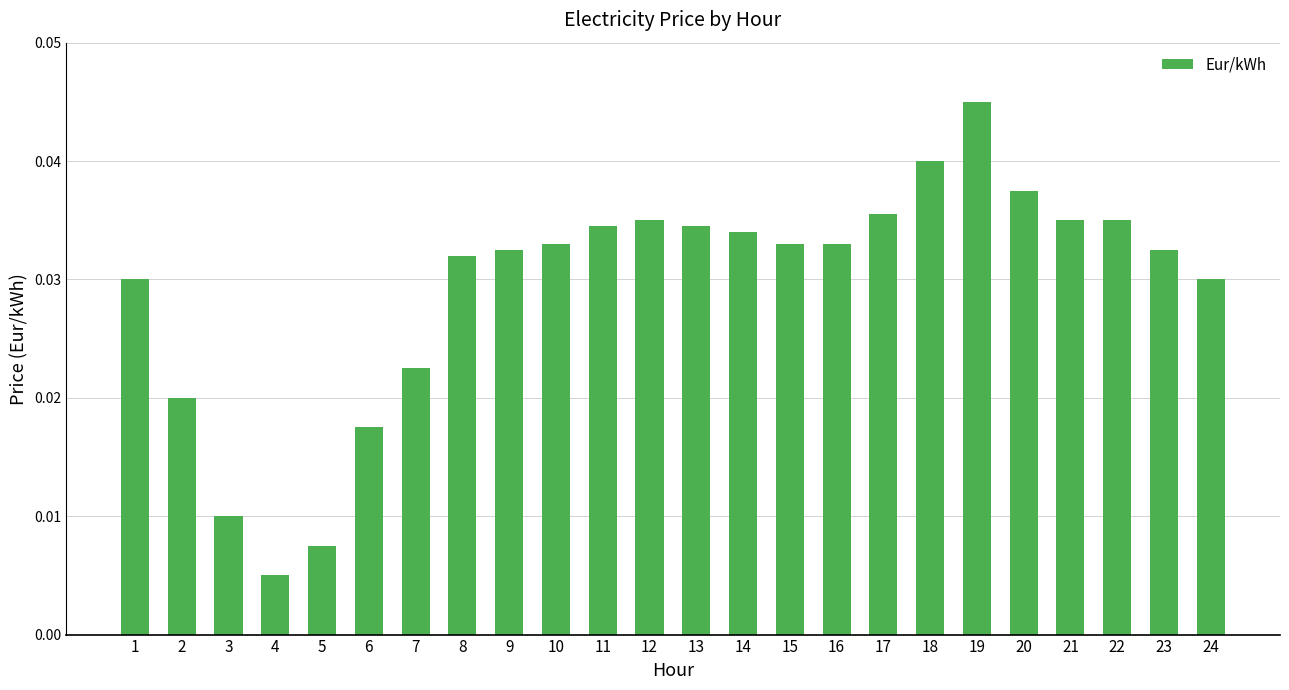

Which category has the highest value across all series?

19